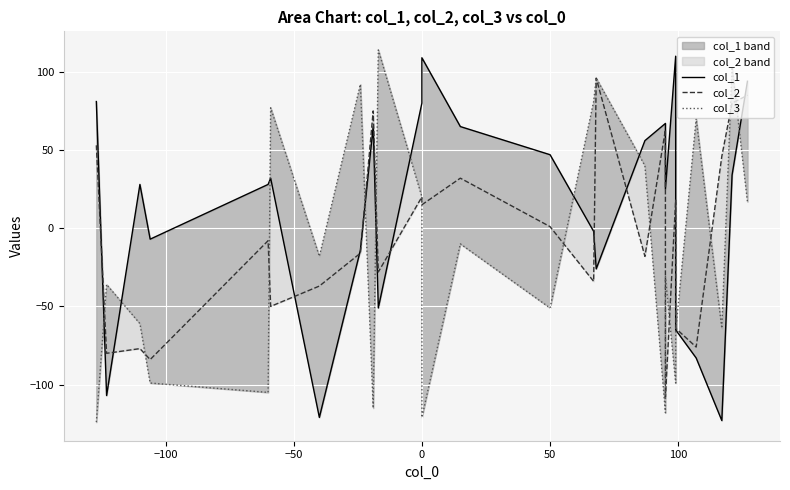

How many lines are shown in the chart?

3